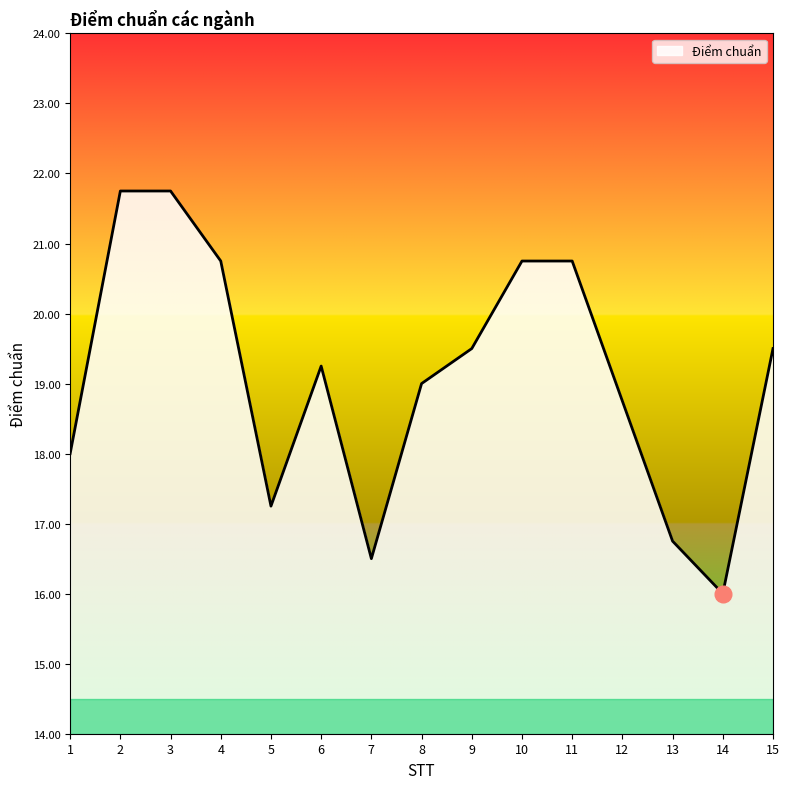

What is the smallest value displayed?

16.0